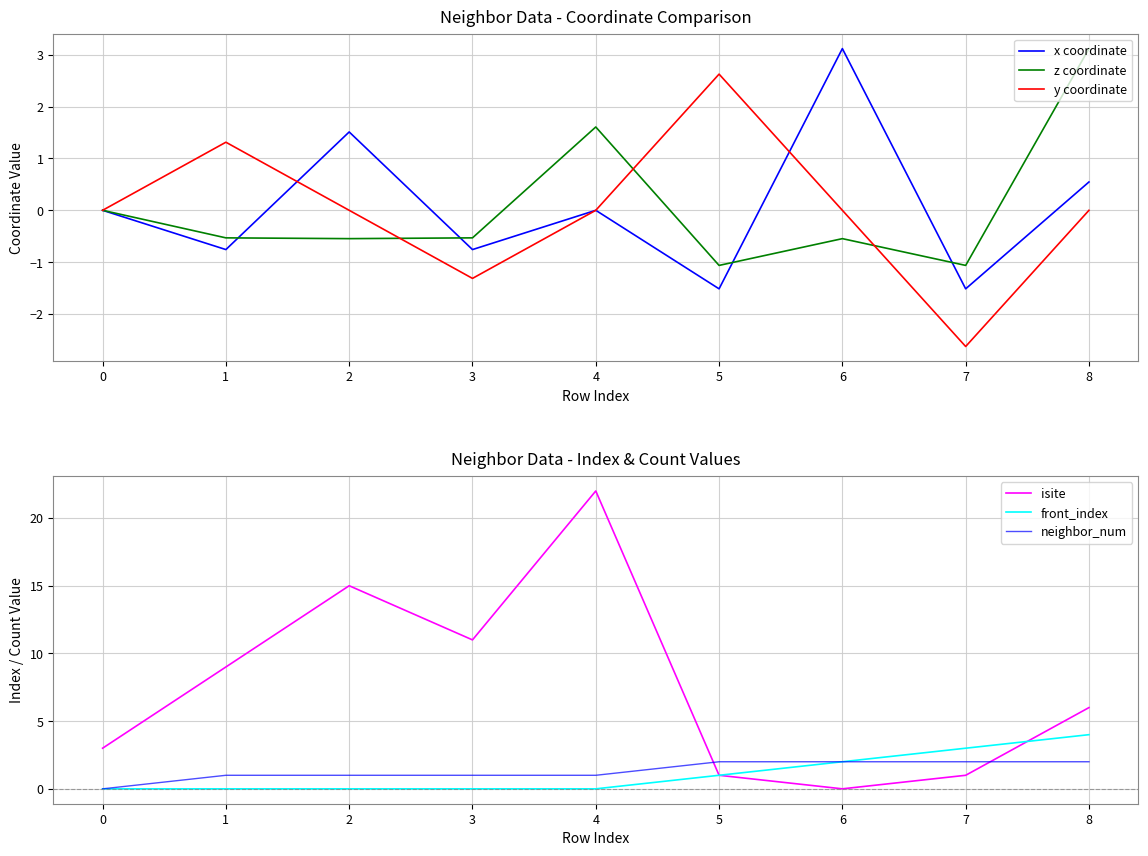

True or false: z coordinate and isite cross at least once.

False